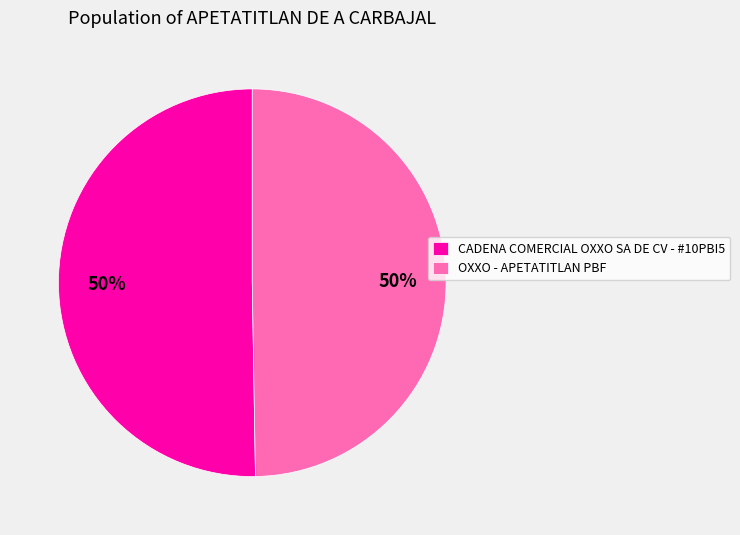

To the nearest percent, what is the average slice percentage?

50%